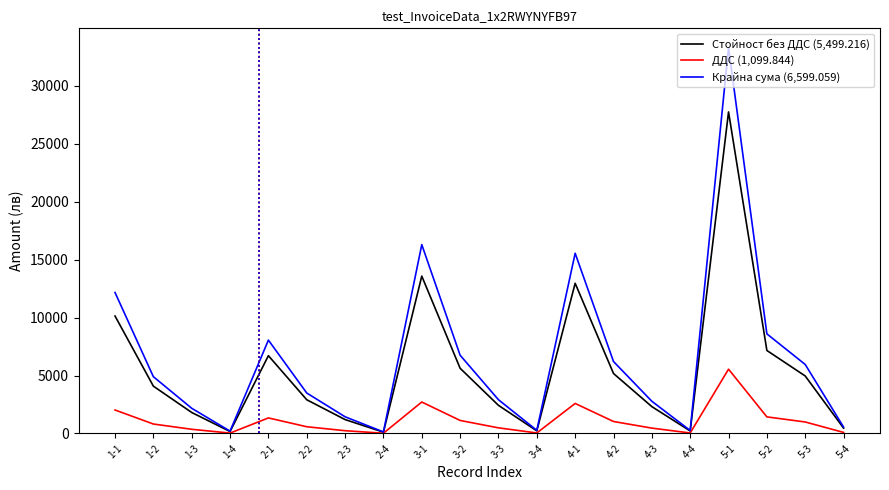

Is this an area chart (filled region under the line)?

No